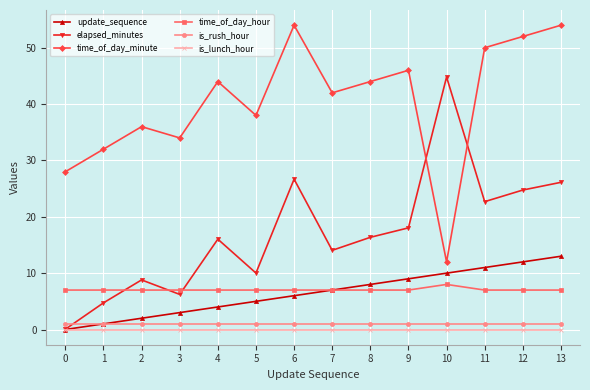

What is the value of the time_of_day_hour point at the 6th from the left?

7.0